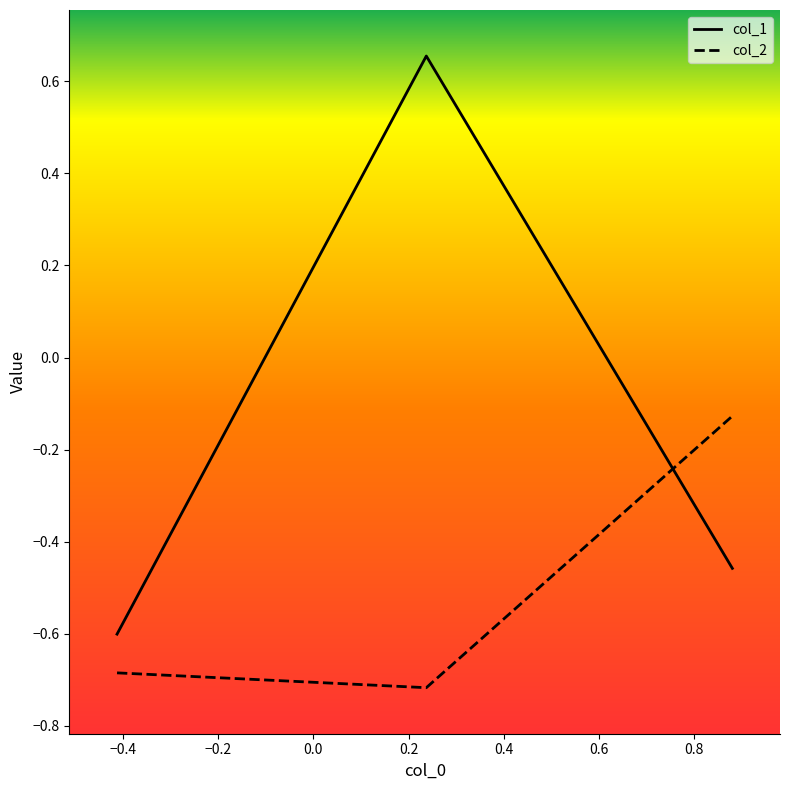

What is the difference between the maximum and minimum values in the col_1 series?

1.3